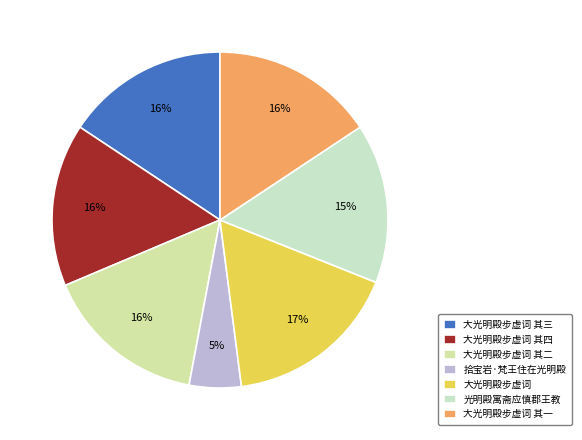

The 大光明殿步虚词 其一 slice represents 30% of the pie. True or false?

False